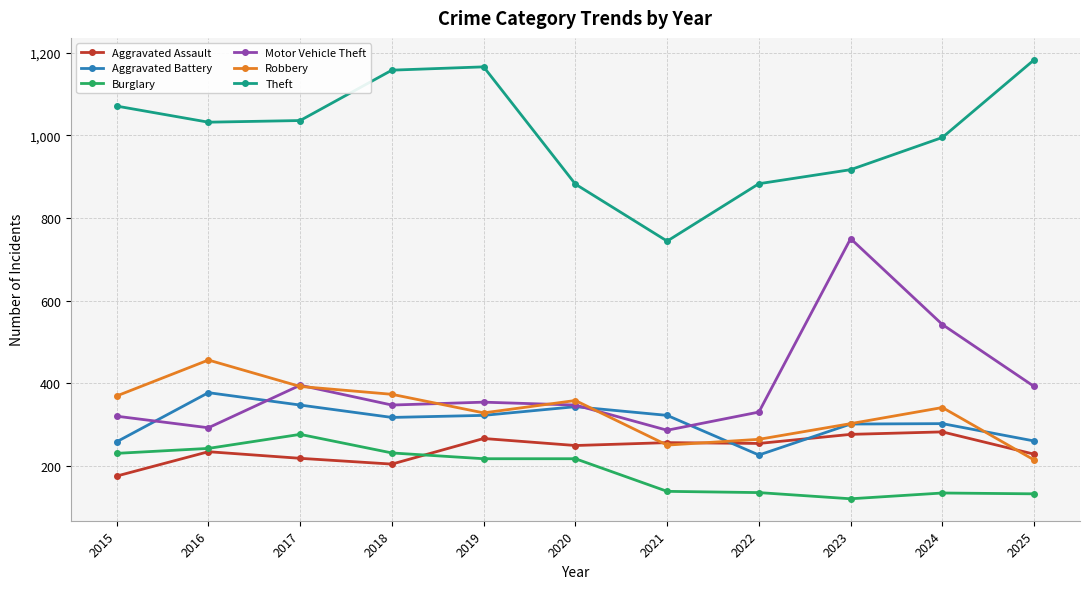

True or false: Burglary has a value of 81 at 2018.

False